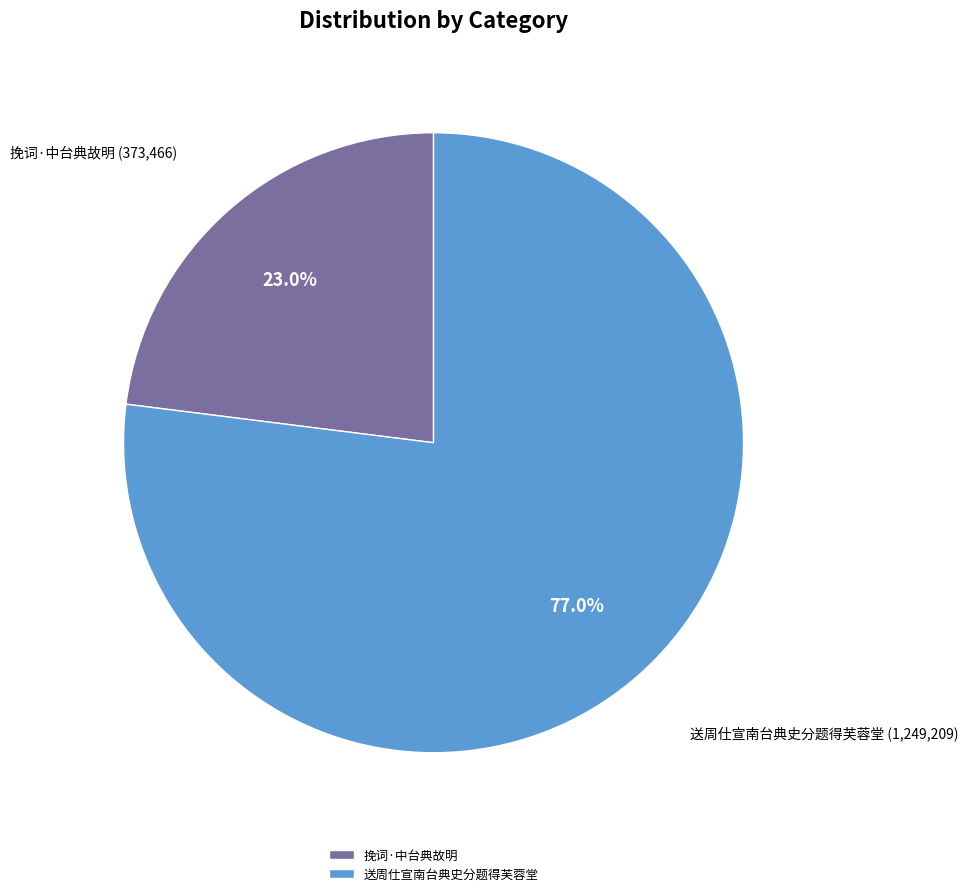

Rank the categories by value from lowest to highest.

挽词·中台典故明, 送周仕宣南台典史分题得芙蓉堂